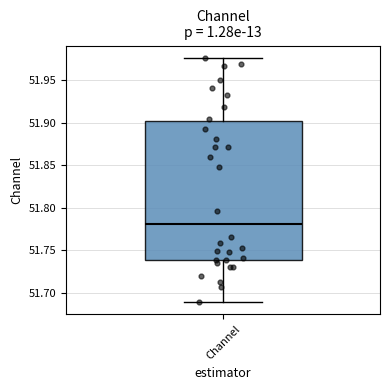

Where is the upper edge of the box for Channel on the y-axis? The values are not printed on the chart, so give them approximately, as read against the axis.

51.900